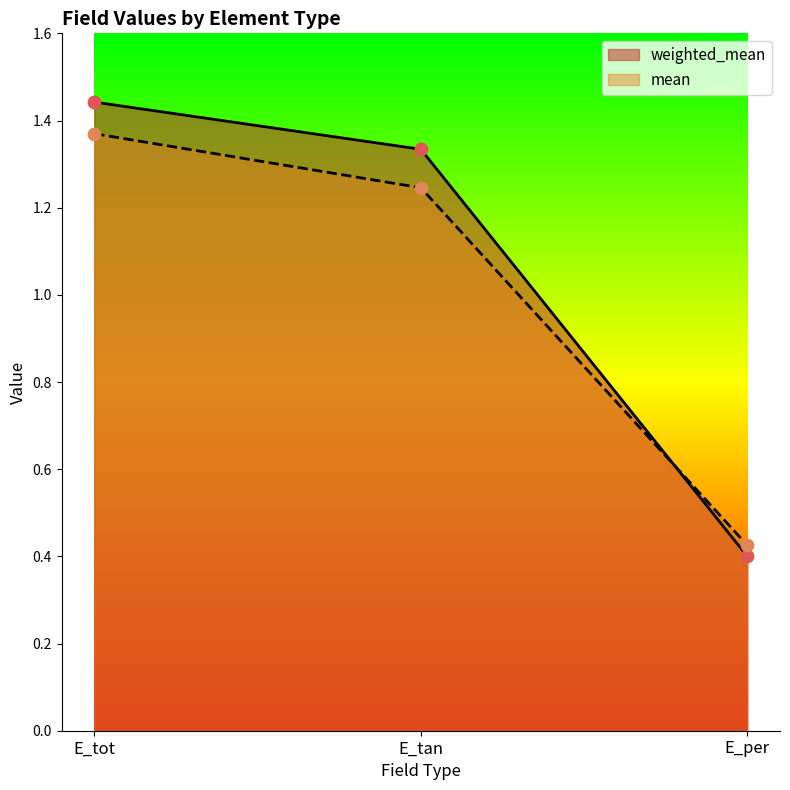

Is the value of mean at E_tan greater than the value of weighted_mean at E_tan?

No